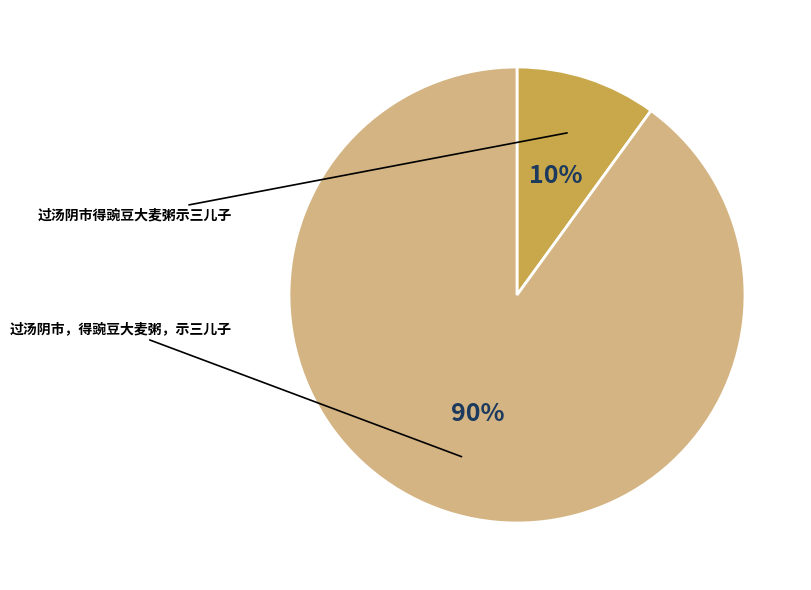

To the nearest percent, what is the difference between the largest and smallest slice percentages?

80%